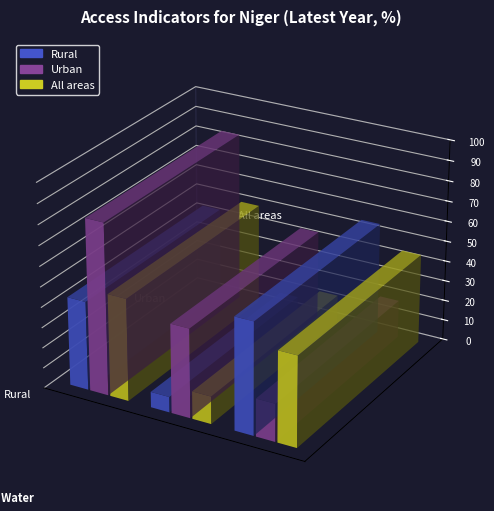

What is the average value of the Urban series?

48.9